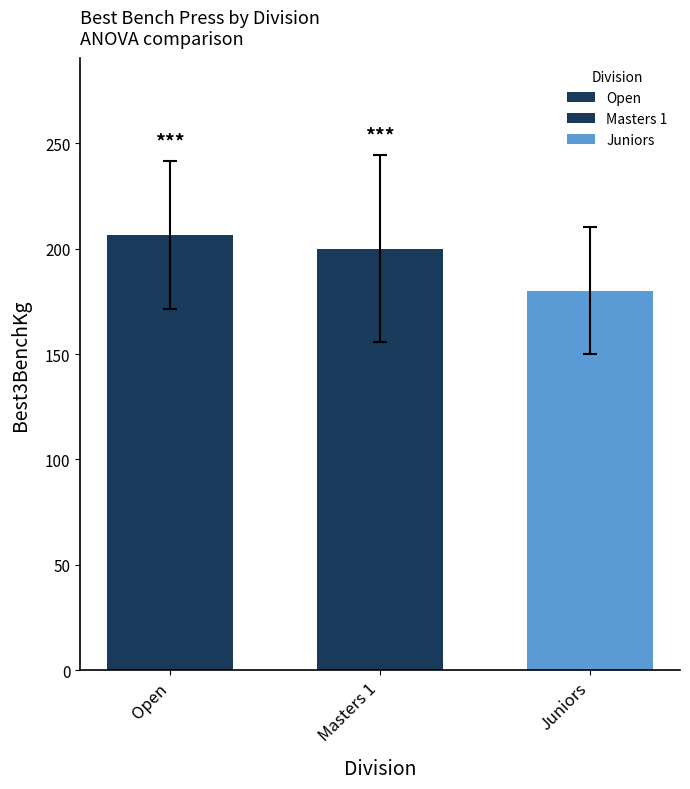

What is the value of the 3rd bar from the left?

180.0